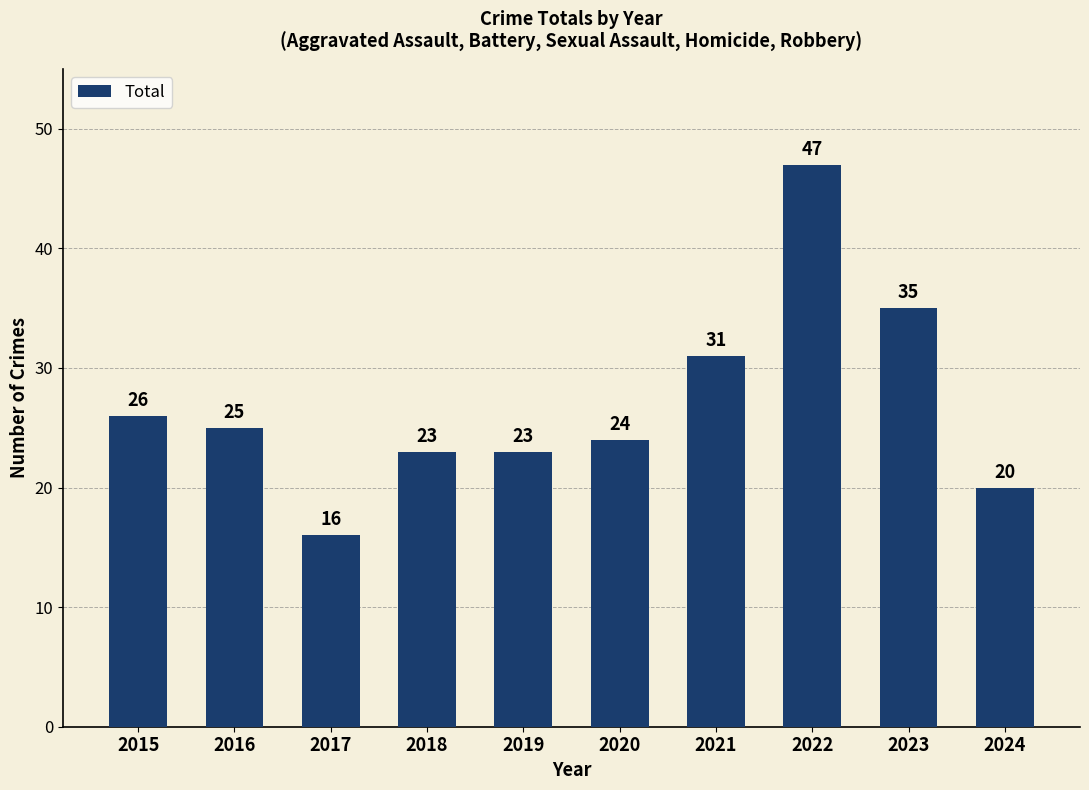

Approximately how many times larger is the value at 2018 compared to 2019?

1.0